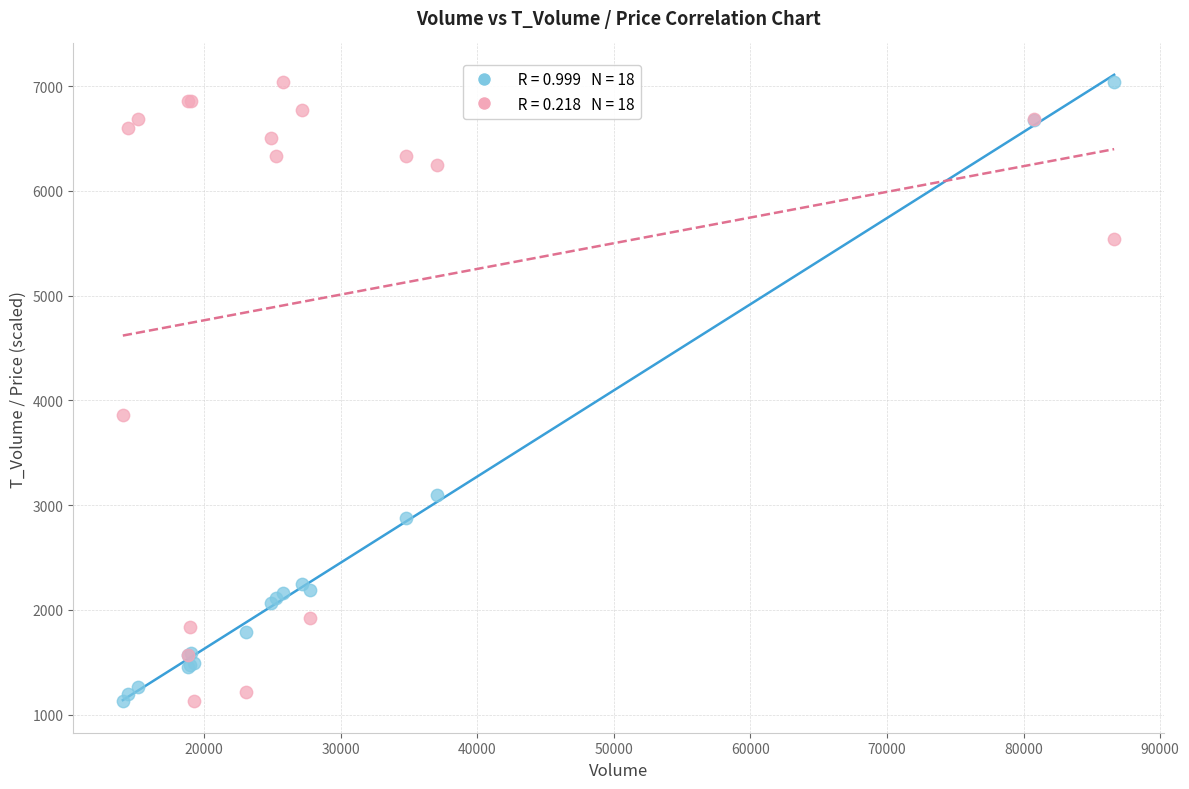

Across all series, what Y value is closest to 4082?

3861.9